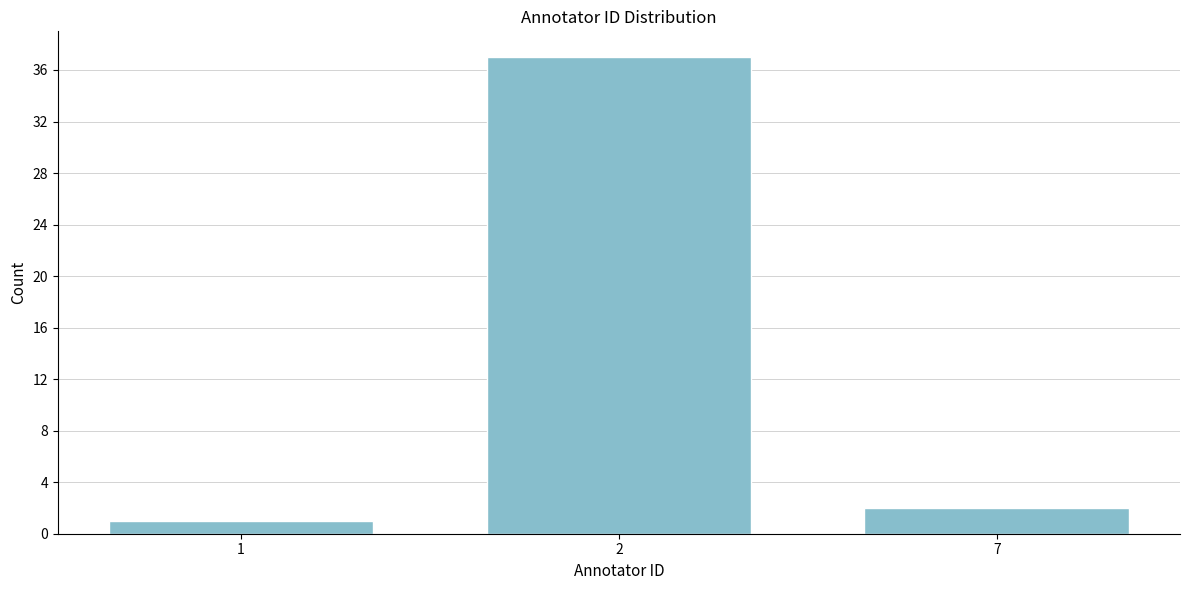

Reading left to right, transcribe all the data shown in this chart.

1=1	2=37	7=2